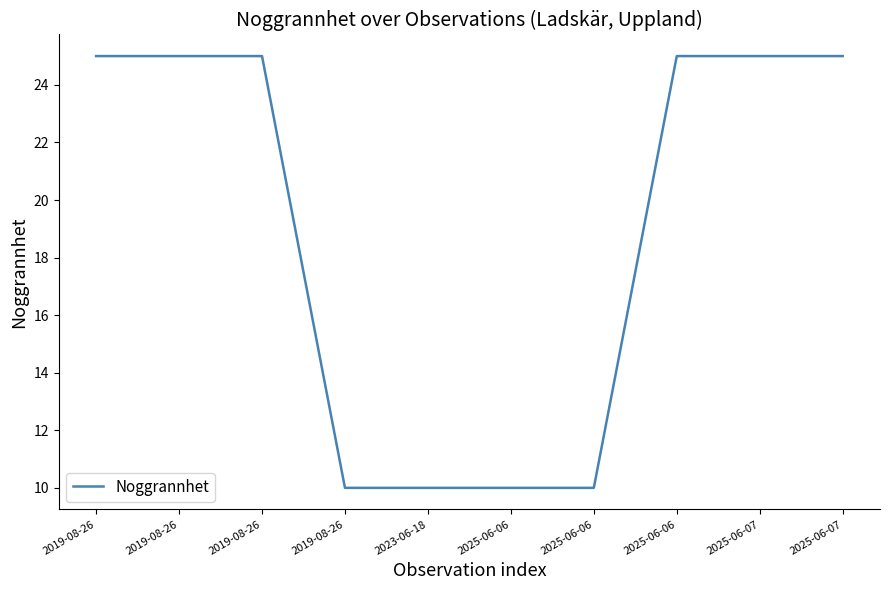

Is this an area chart (filled region under the line)?

No